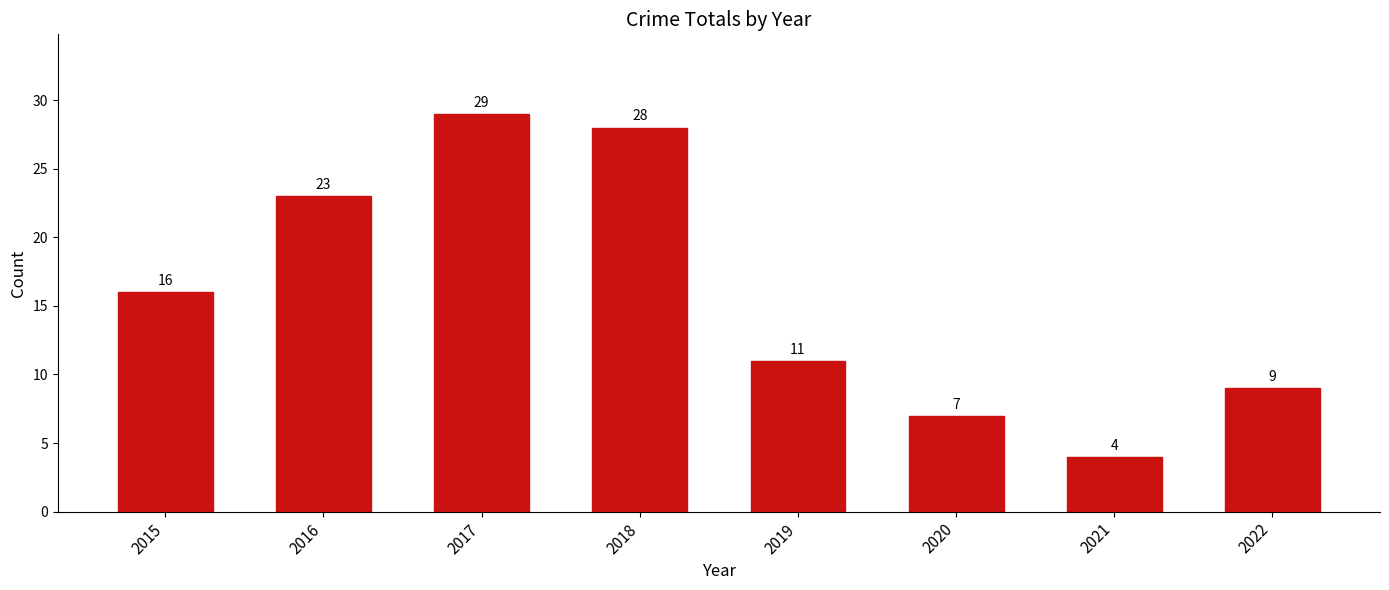

Reading right to left, list all the values displayed in this chart.

9	4	7	11	28	29	23	16